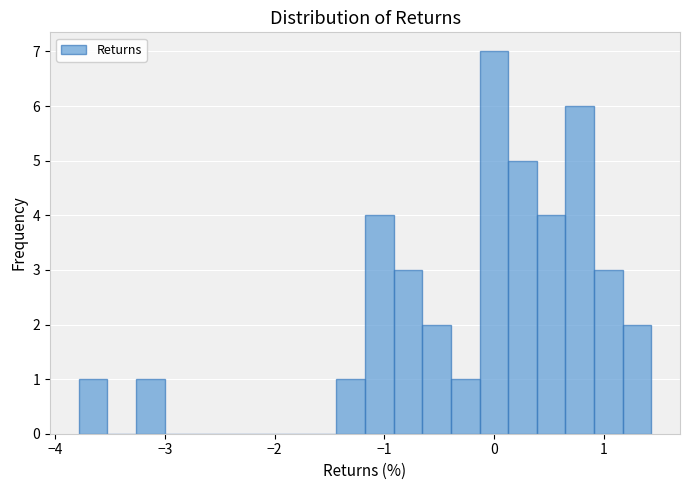

Read against the x-axis, roughly where is the centre of the tallest bar?

0.0